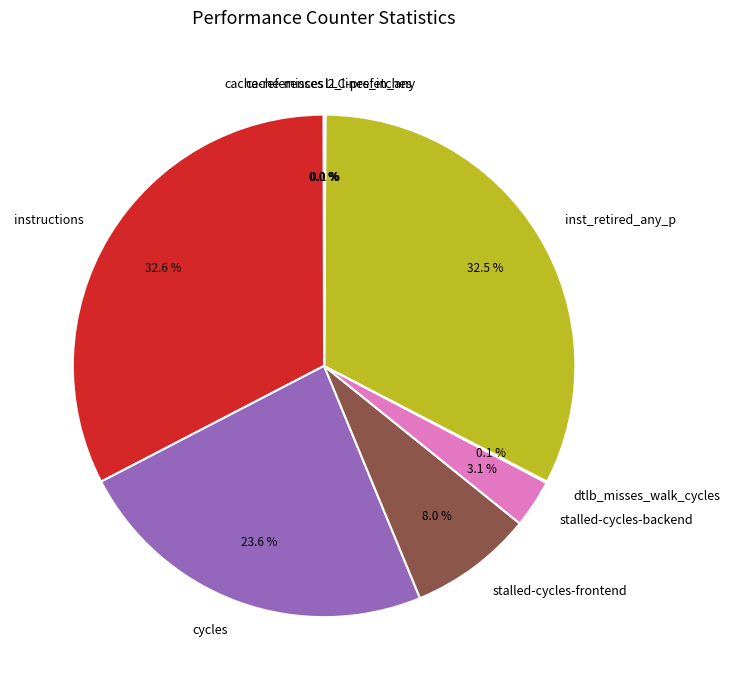

Between stalled-cycles-backend and cycles, which is larger?

cycles